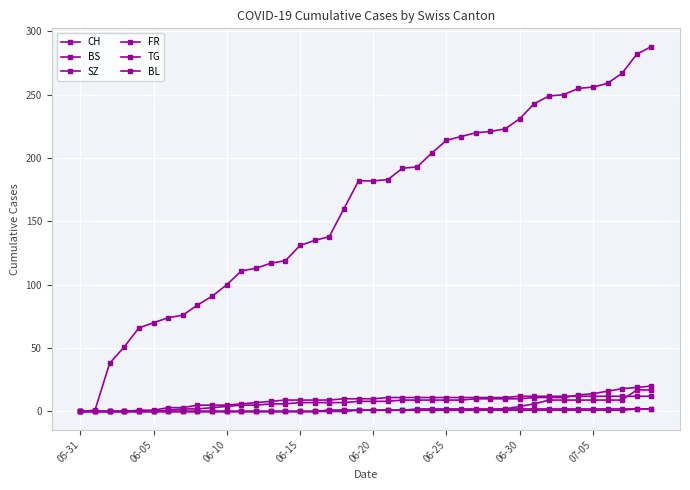

How many lines are shown in the chart?

6